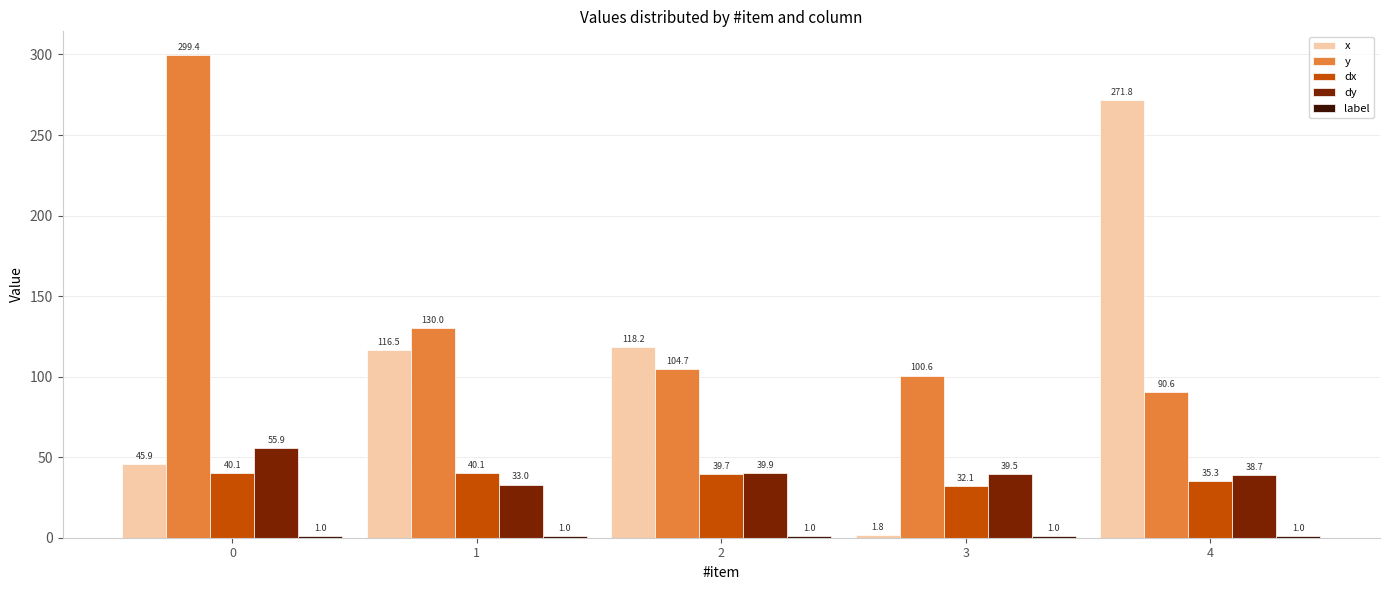

Rank the categories by y value from lowest to highest.

4, 3, 2, 1, 0